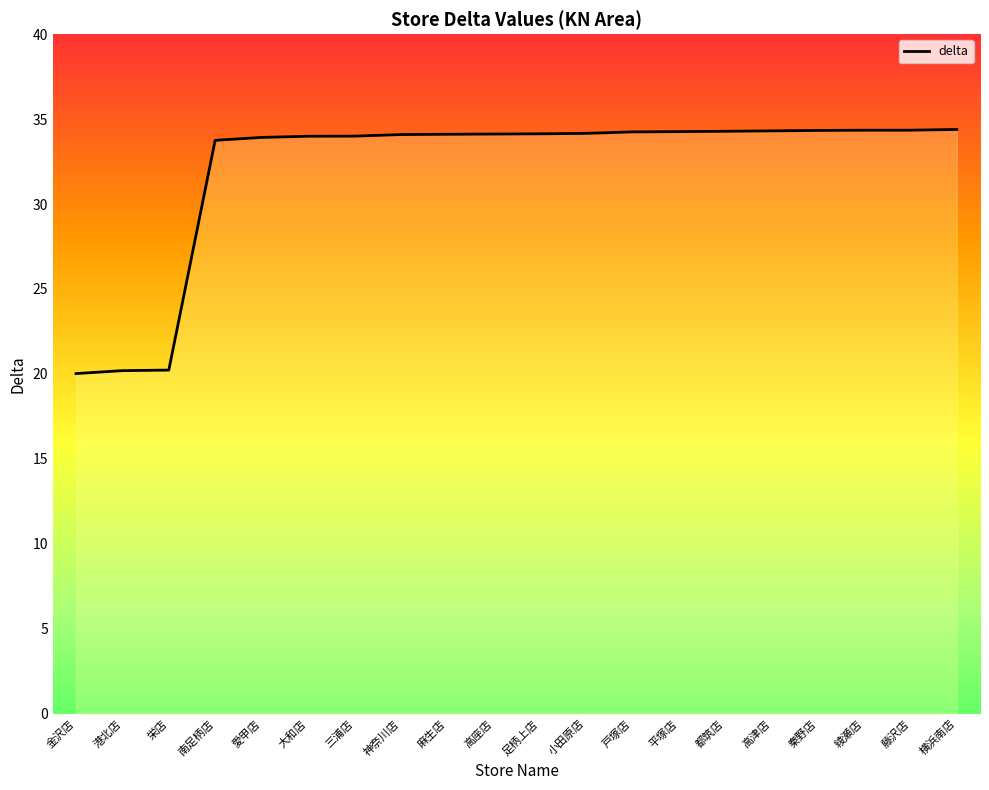

Reading right to left, list all the values displayed in this chart.

横浜南店=34.4	藤沢店=34.3	綾瀬店=34.3	秦野店=34.3	高津店=34.3	都筑店=34.3	平塚店=34.3	戸塚店=34.2	小田原店=34.2	足柄上店=34.1	高座店=34.1	麻生店=34.1	神奈川店=34.1	三浦店=34.0	大和店=34.0	愛甲店=33.9	南足柄店=33.8	栄店=20.2	港北店=20.2	金沢店=20.0